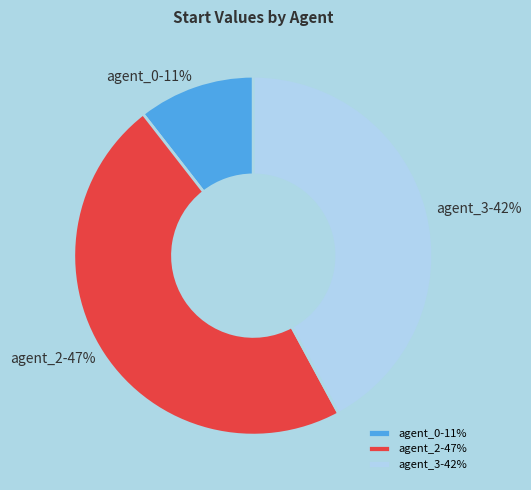

Is it true that agent_2-47% is 57% of the pie?

False